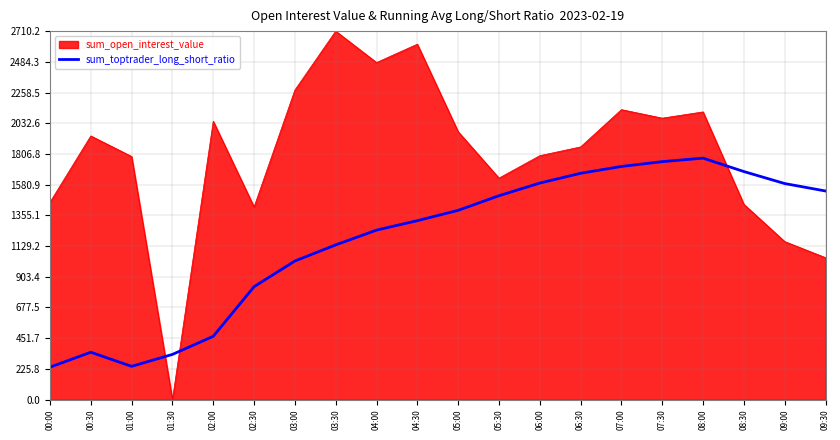

What is the greatest value displayed?

2710.2